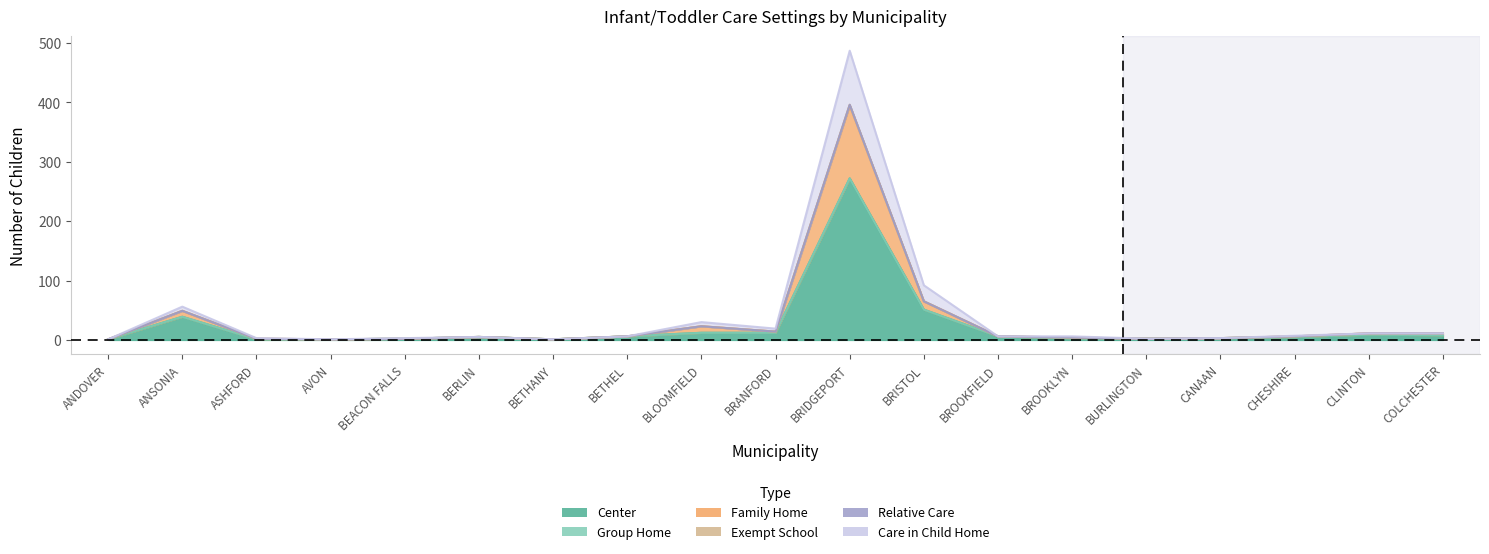

Rank the categories by Care in Child Home value from lowest to highest.

ANDOVER, AVON, BETHANY, BURLINGTON, ASHFORD, BEACON FALLS, CANAAN, BERLIN, BETHEL, BROOKFIELD, BROOKLYN, CHESHIRE, CLINTON, COLCHESTER, BRANFORD, BLOOMFIELD, ANSONIA, BRISTOL, BRIDGEPORT